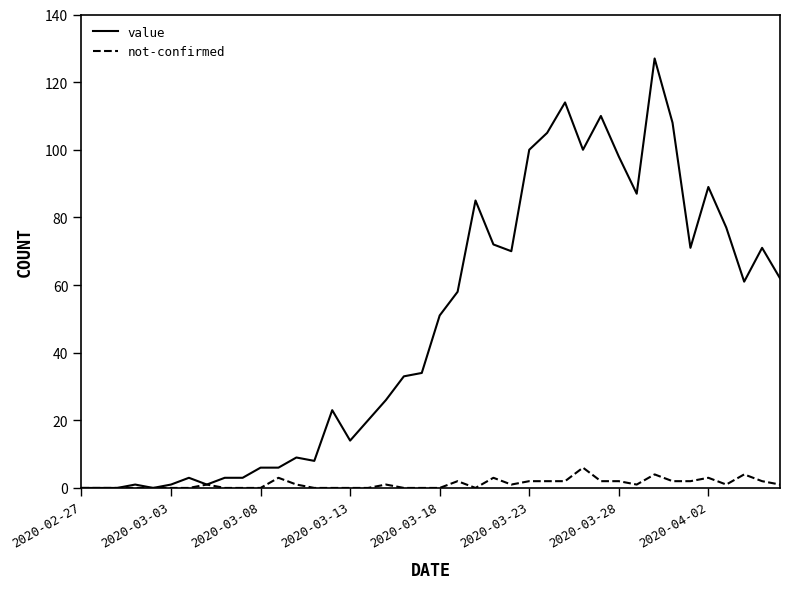

List the series in order of their overall mean, highest first.

value, not-confirmed